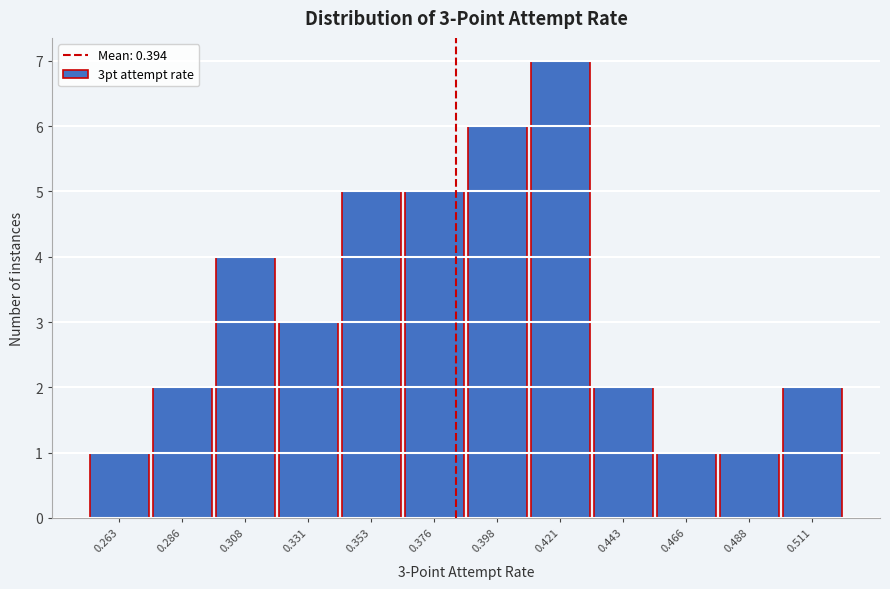

Reading left to right, extract all data points from this chart.

0.263=1	0.286=2	0.308=4	0.331=3	0.353=5	0.376=5	0.398=6	0.421=7	0.443=2	0.466=1	0.488=1	0.511=2